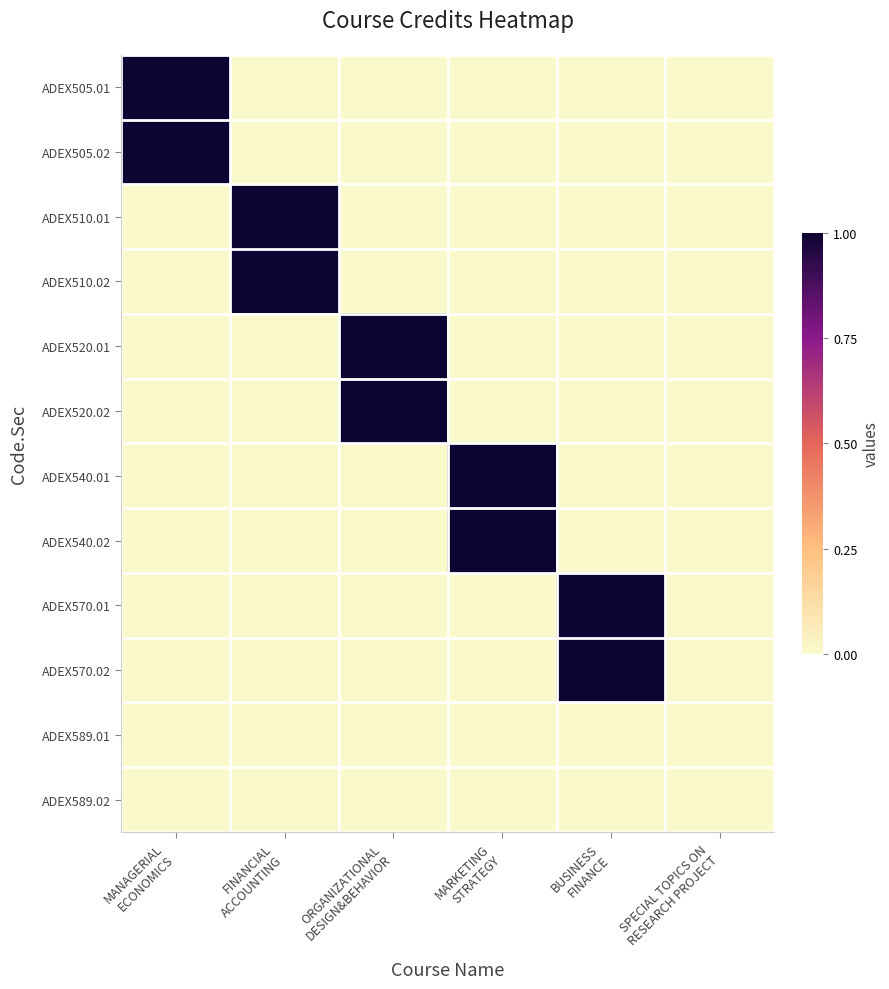

Reading left to right, list all the values displayed in this chart.

ADEX505.01: MANAGERIAL
ECONOMICS=1	FINANCIAL
ACCOUNTING=0	ORGANIZATIONAL
DESIGN&BEHAVIOR=0	MARKETING
STRATEGY=0	BUSINESS
FINANCE=0	SPECIAL TOPICS ON
RESEARCH PROJECT=0
ADEX505.02: MANAGERIAL
ECONOMICS=1	FINANCIAL
ACCOUNTING=0	ORGANIZATIONAL
DESIGN&BEHAVIOR=0	MARKETING
STRATEGY=0	BUSINESS
FINANCE=0	SPECIAL TOPICS ON
RESEARCH PROJECT=0
ADEX510.01: MANAGERIAL
ECONOMICS=0	FINANCIAL
ACCOUNTING=1	ORGANIZATIONAL
DESIGN&BEHAVIOR=0	MARKETING
STRATEGY=0	BUSINESS
FINANCE=0	SPECIAL TOPICS ON
RESEARCH PROJECT=0
ADEX510.02: MANAGERIAL
ECONOMICS=0	FINANCIAL
ACCOUNTING=1	ORGANIZATIONAL
DESIGN&BEHAVIOR=0	MARKETING
STRATEGY=0	BUSINESS
FINANCE=0	SPECIAL TOPICS ON
RESEARCH PROJECT=0
ADEX520.01: MANAGERIAL
ECONOMICS=0	FINANCIAL
ACCOUNTING=0	ORGANIZATIONAL
DESIGN&BEHAVIOR=1	MARKETING
STRATEGY=0	BUSINESS
FINANCE=0	SPECIAL TOPICS ON
RESEARCH PROJECT=0
ADEX520.02: MANAGERIAL
ECONOMICS=0	FINANCIAL
ACCOUNTING=0	ORGANIZATIONAL
DESIGN&BEHAVIOR=1	MARKETING
STRATEGY=0	BUSINESS
FINANCE=0	SPECIAL TOPICS ON
RESEARCH PROJECT=0
ADEX540.01: MANAGERIAL
ECONOMICS=0	FINANCIAL
ACCOUNTING=0	ORGANIZATIONAL
DESIGN&BEHAVIOR=0	MARKETING
STRATEGY=1	BUSINESS
FINANCE=0	SPECIAL TOPICS ON
RESEARCH PROJECT=0
ADEX540.02: MANAGERIAL
ECONOMICS=0	FINANCIAL
ACCOUNTING=0	ORGANIZATIONAL
DESIGN&BEHAVIOR=0	MARKETING
STRATEGY=1	BUSINESS
FINANCE=0	SPECIAL TOPICS ON
RESEARCH PROJECT=0
ADEX570.01: MANAGERIAL
ECONOMICS=0	FINANCIAL
ACCOUNTING=0	ORGANIZATIONAL
DESIGN&BEHAVIOR=0	MARKETING
STRATEGY=0	BUSINESS
FINANCE=1	SPECIAL TOPICS ON
RESEARCH PROJECT=0
ADEX570.02: MANAGERIAL
ECONOMICS=0	FINANCIAL
ACCOUNTING=0	ORGANIZATIONAL
DESIGN&BEHAVIOR=0	MARKETING
STRATEGY=0	BUSINESS
FINANCE=1	SPECIAL TOPICS ON
RESEARCH PROJECT=0
ADEX589.01: MANAGERIAL
ECONOMICS=0	FINANCIAL
ACCOUNTING=0	ORGANIZATIONAL
DESIGN&BEHAVIOR=0	MARKETING
STRATEGY=0	BUSINESS
FINANCE=0	SPECIAL TOPICS ON
RESEARCH PROJECT=0
ADEX589.02: MANAGERIAL
ECONOMICS=0	FINANCIAL
ACCOUNTING=0	ORGANIZATIONAL
DESIGN&BEHAVIOR=0	MARKETING
STRATEGY=0	BUSINESS
FINANCE=0	SPECIAL TOPICS ON
RESEARCH PROJECT=0